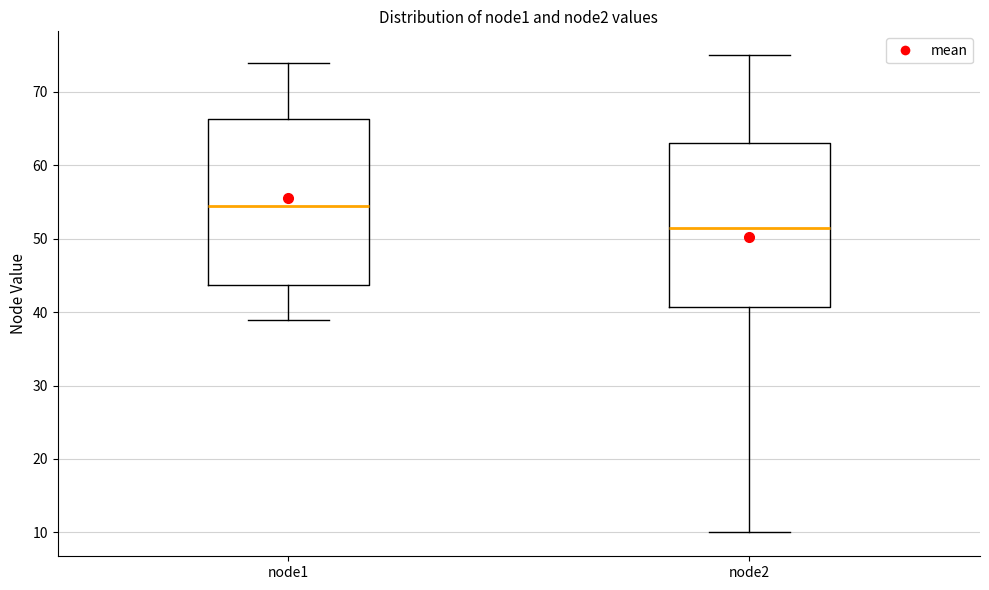

Which box's median line is the highest?

node1